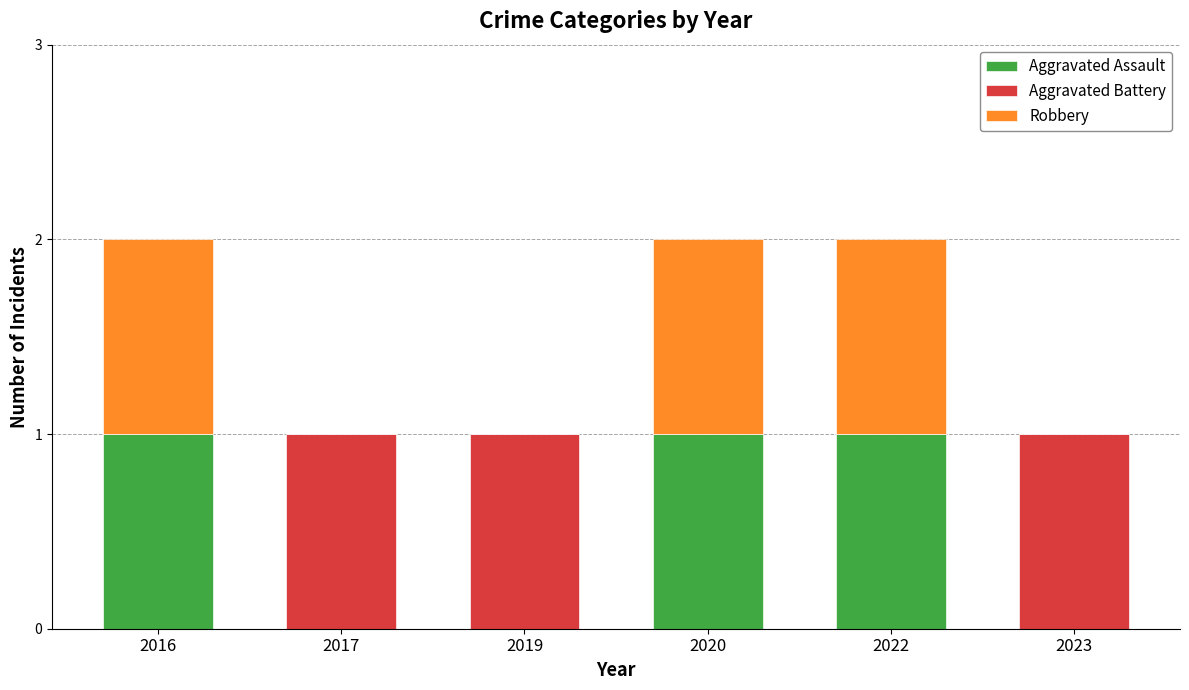

The Aggravated Assault series shows 2 at 2020. True or false?

False